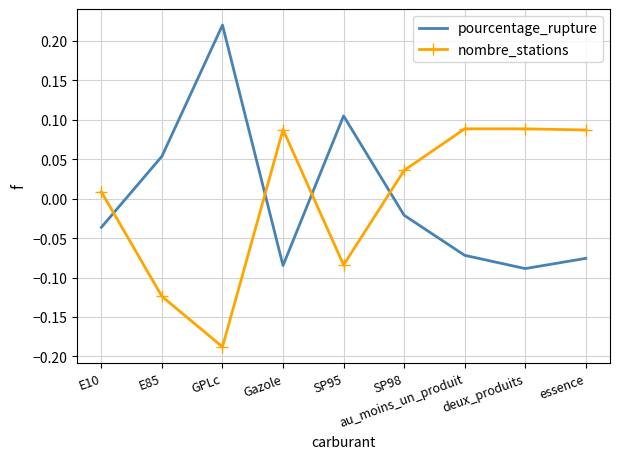

What position from the left is essence?

9